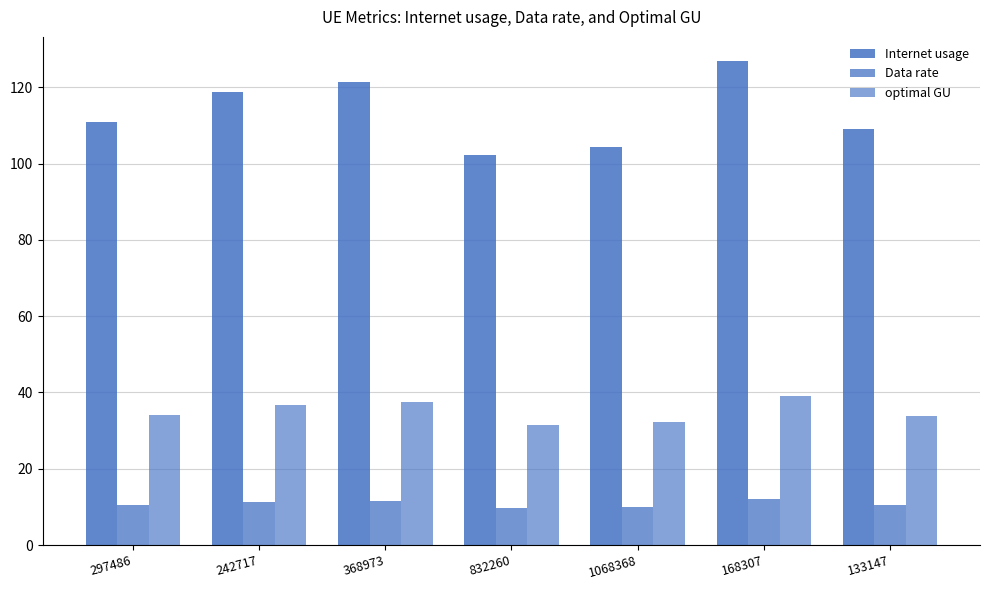

True or false: optimal GU has a value of 33.7 at 133147.

True